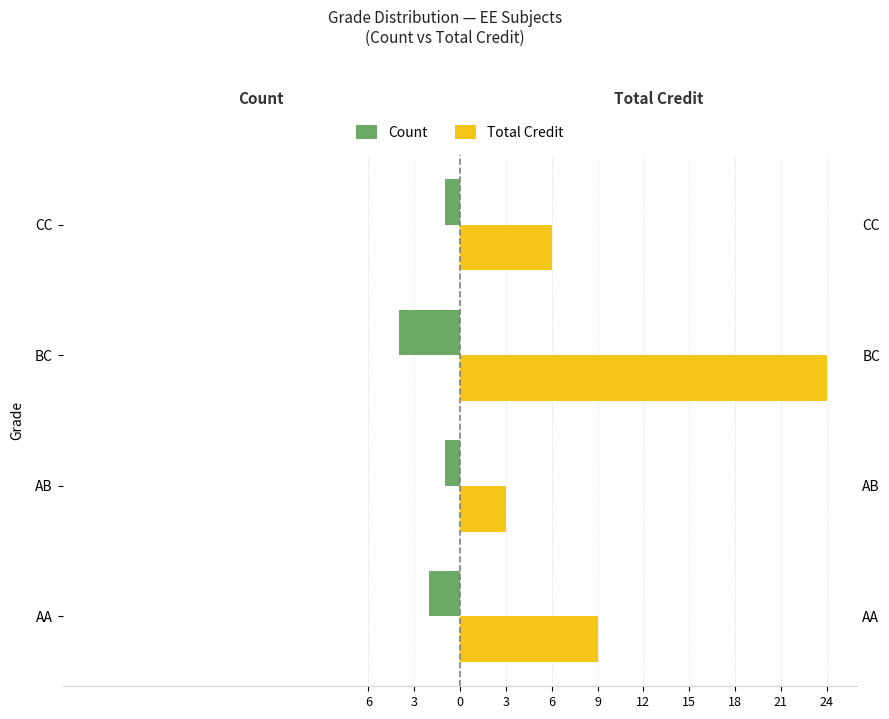

Does the chart contain any negative values?

Yes